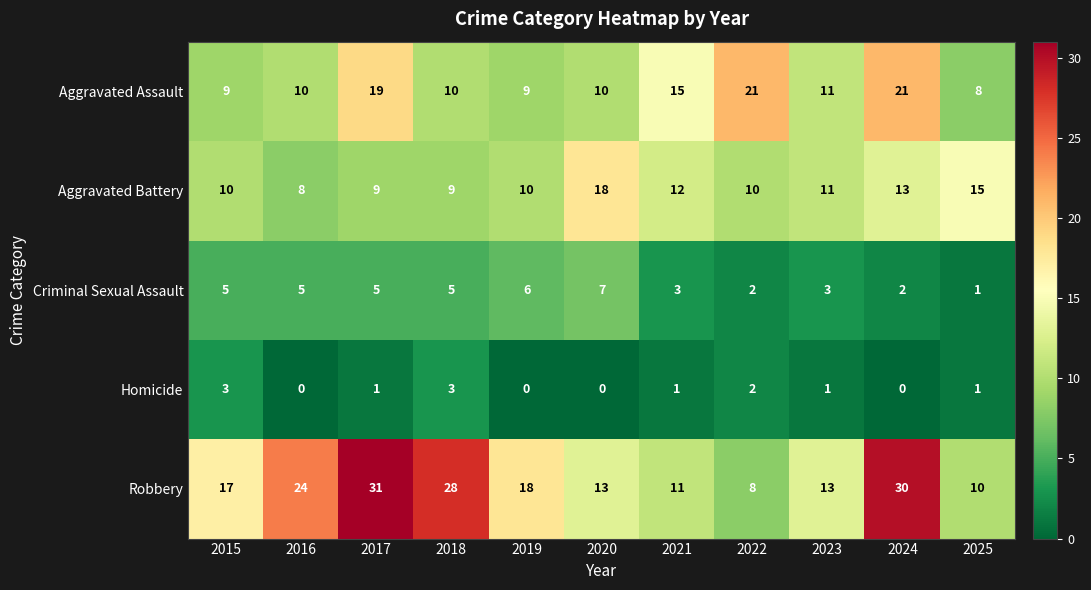

What is the lowest value of the Robbery series?

8